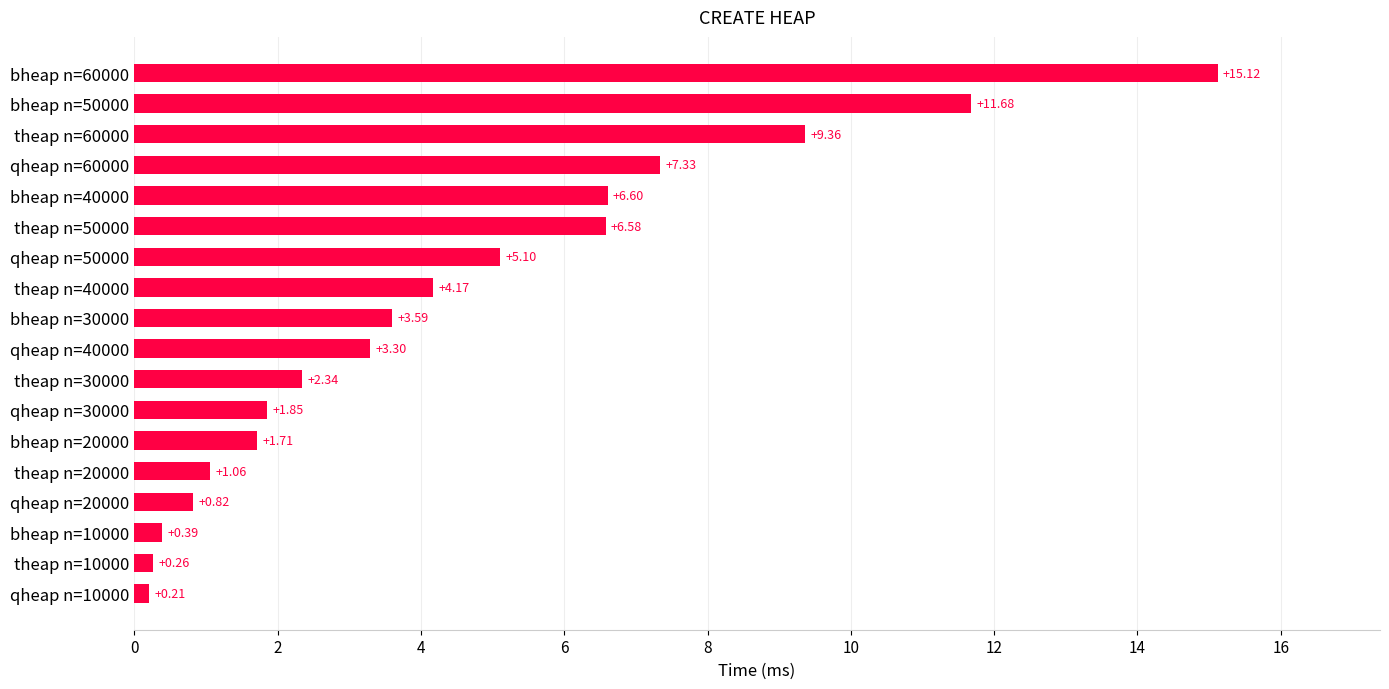

List the labels in order of value, largest first.

bheap n=60000, bheap n=50000, theap n=60000, qheap n=60000, bheap n=40000, theap n=50000, qheap n=50000, theap n=40000, bheap n=30000, qheap n=40000, theap n=30000, qheap n=30000, bheap n=20000, theap n=20000, qheap n=20000, bheap n=10000, theap n=10000, qheap n=10000